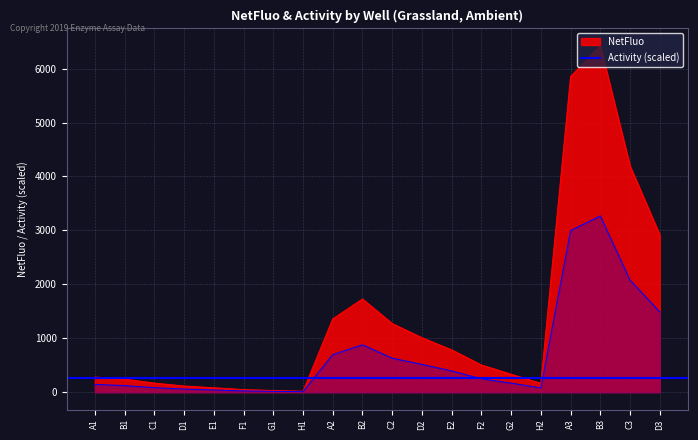

True or false: NetFluo has more than 0 points higher than both neighbors.

True